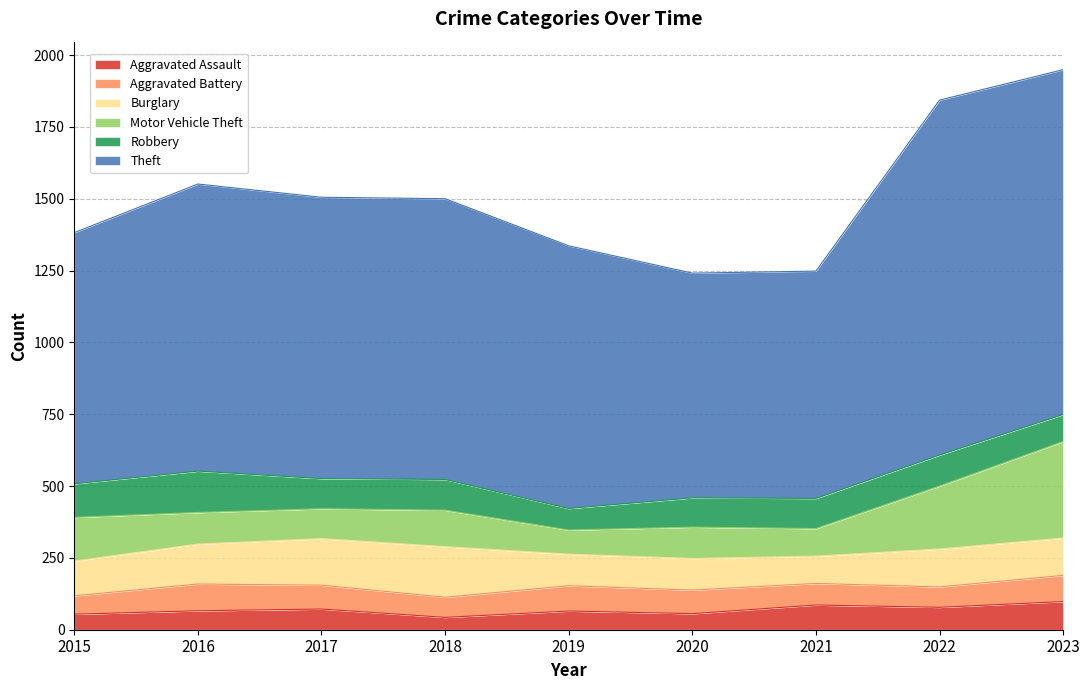

Does the chart display data point markers on the line(s)?

No